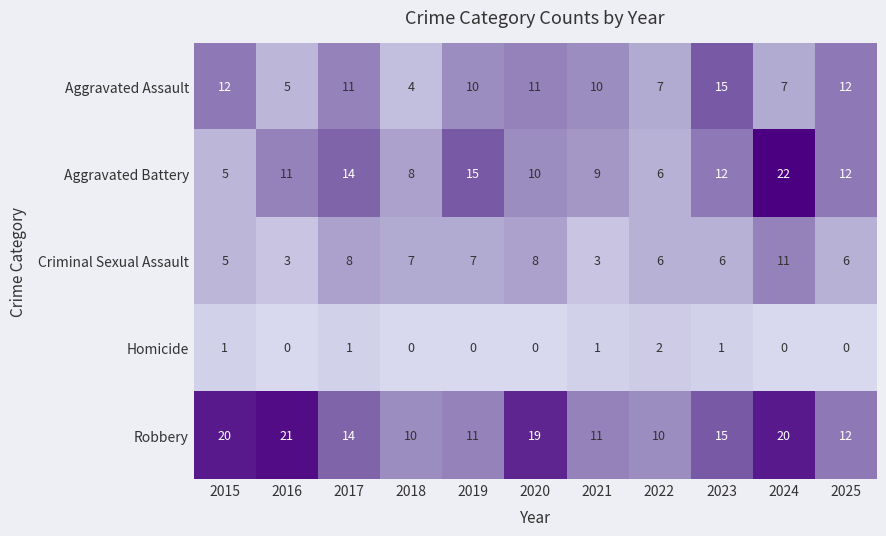

What is the difference between the second highest and second lowest values in the Robbery series?

10